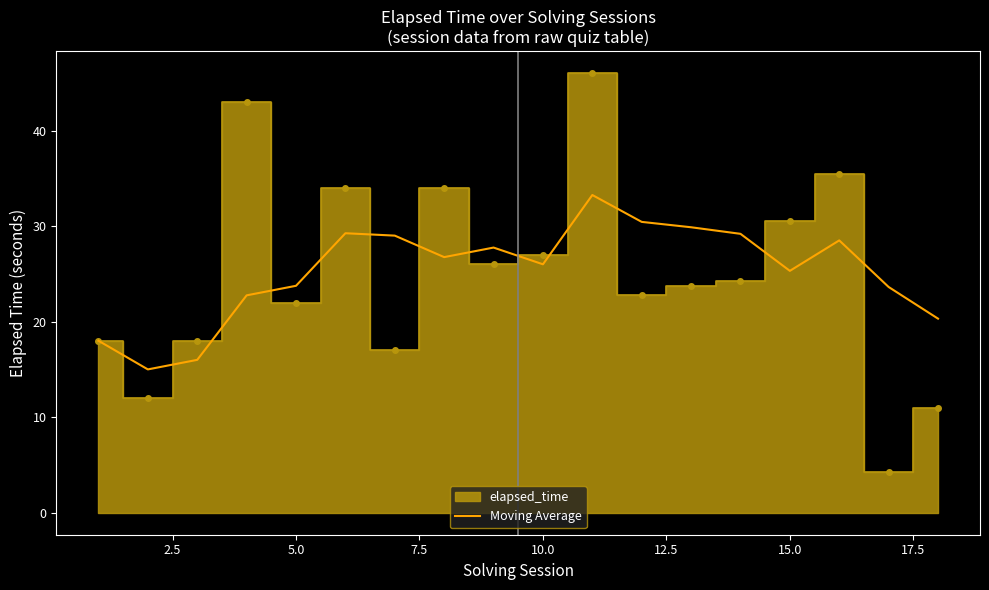

True or false: the data has more than 0 interior local peaks.

True